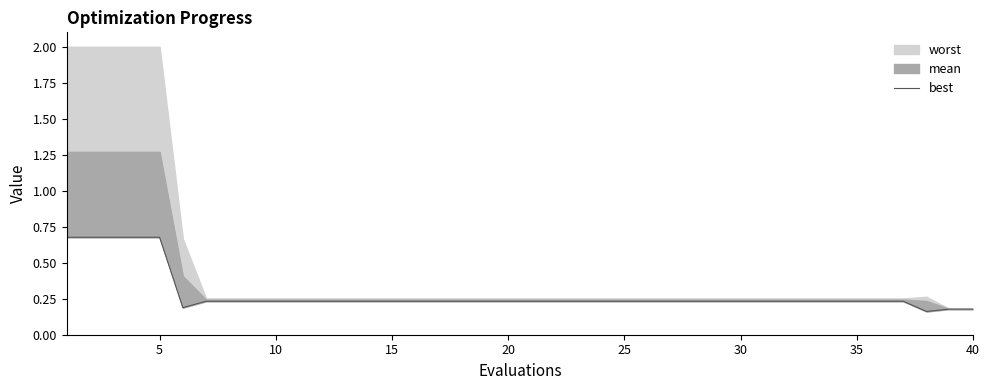

What is the difference between the maximum and minimum values?

0.5